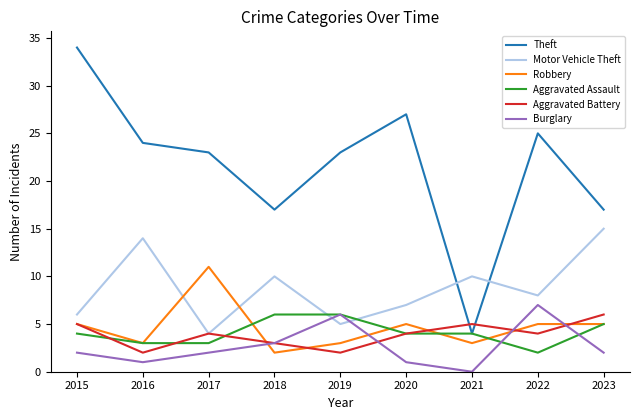

How many Burglary values are between 1 and 3?

6